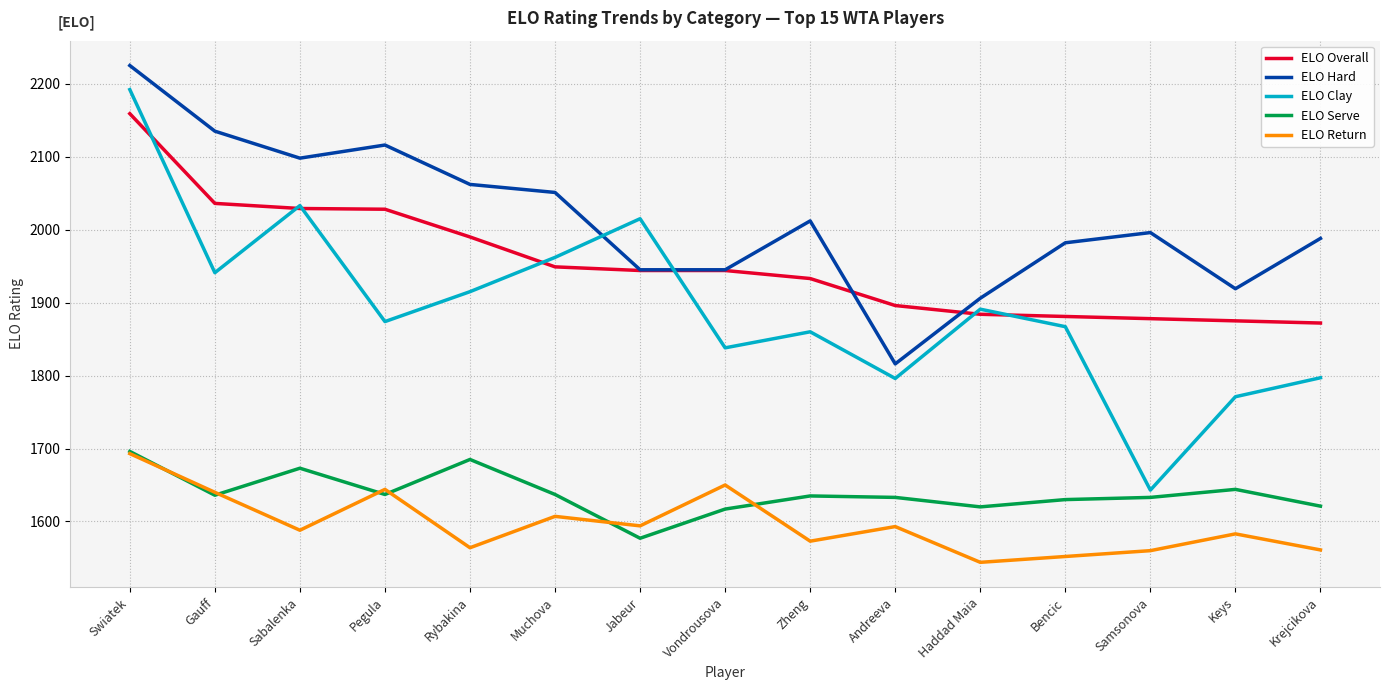

What is the average value of the ELO Clay series?

1893